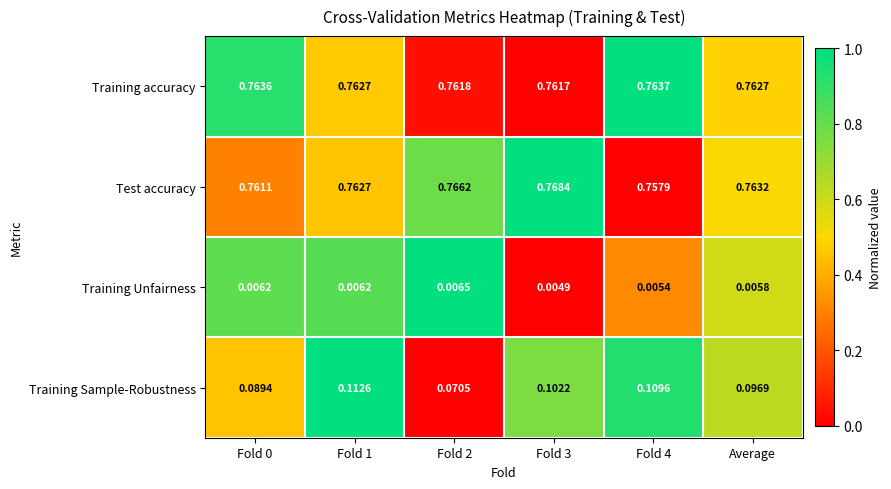

Between Fold 0 and Fold 3, which series saw the biggest shift?

Training Sample-Robustness